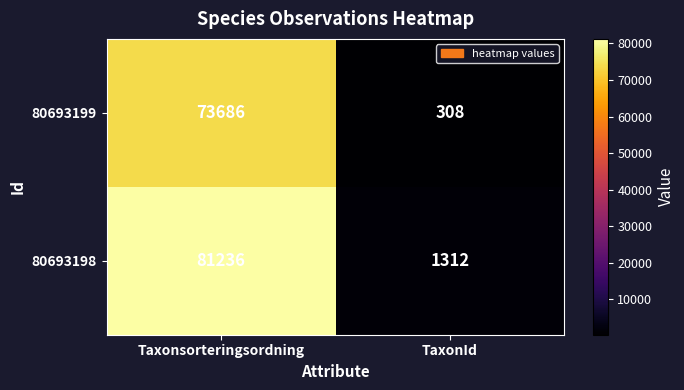

Reading left to right, what are all the values shown in this chart?

80693199: Taxonsorteringsordning=73686	TaxonId=308
80693198: Taxonsorteringsordning=81236	TaxonId=1312